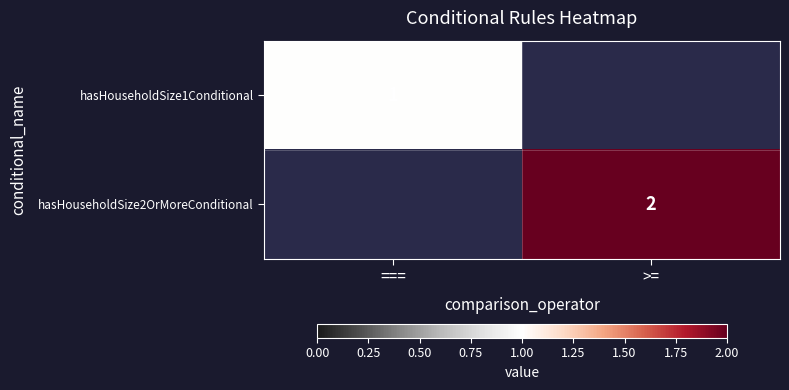

The value of hasHouseholdSize2OrMoreConditional at >= is 2. True or false?

True